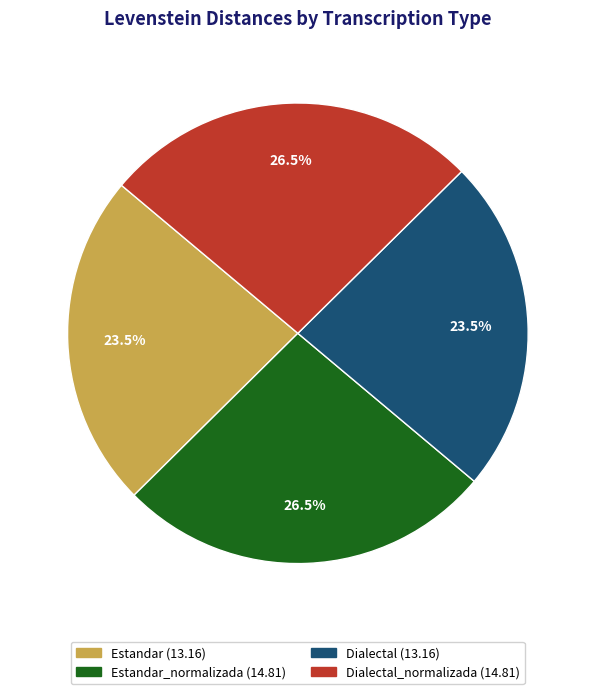

Is there any slice that represents more than half of the pie?

No